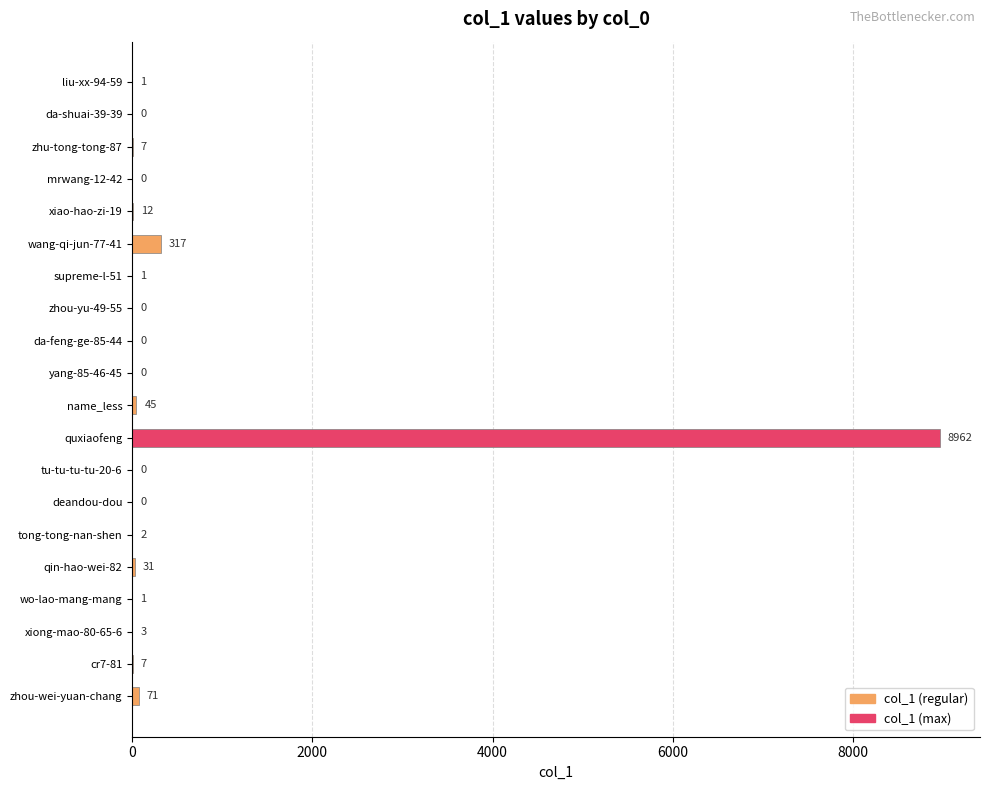

The chart shows a value of 0 at tu-tu-tu-tu-20-6. True or false?

True